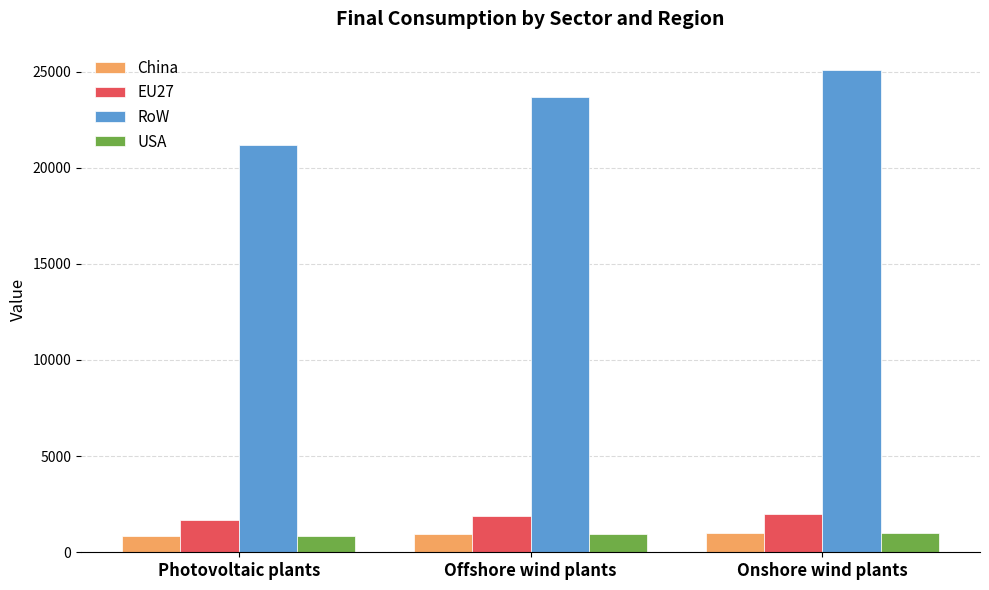

Does the chart contain any negative values?

No